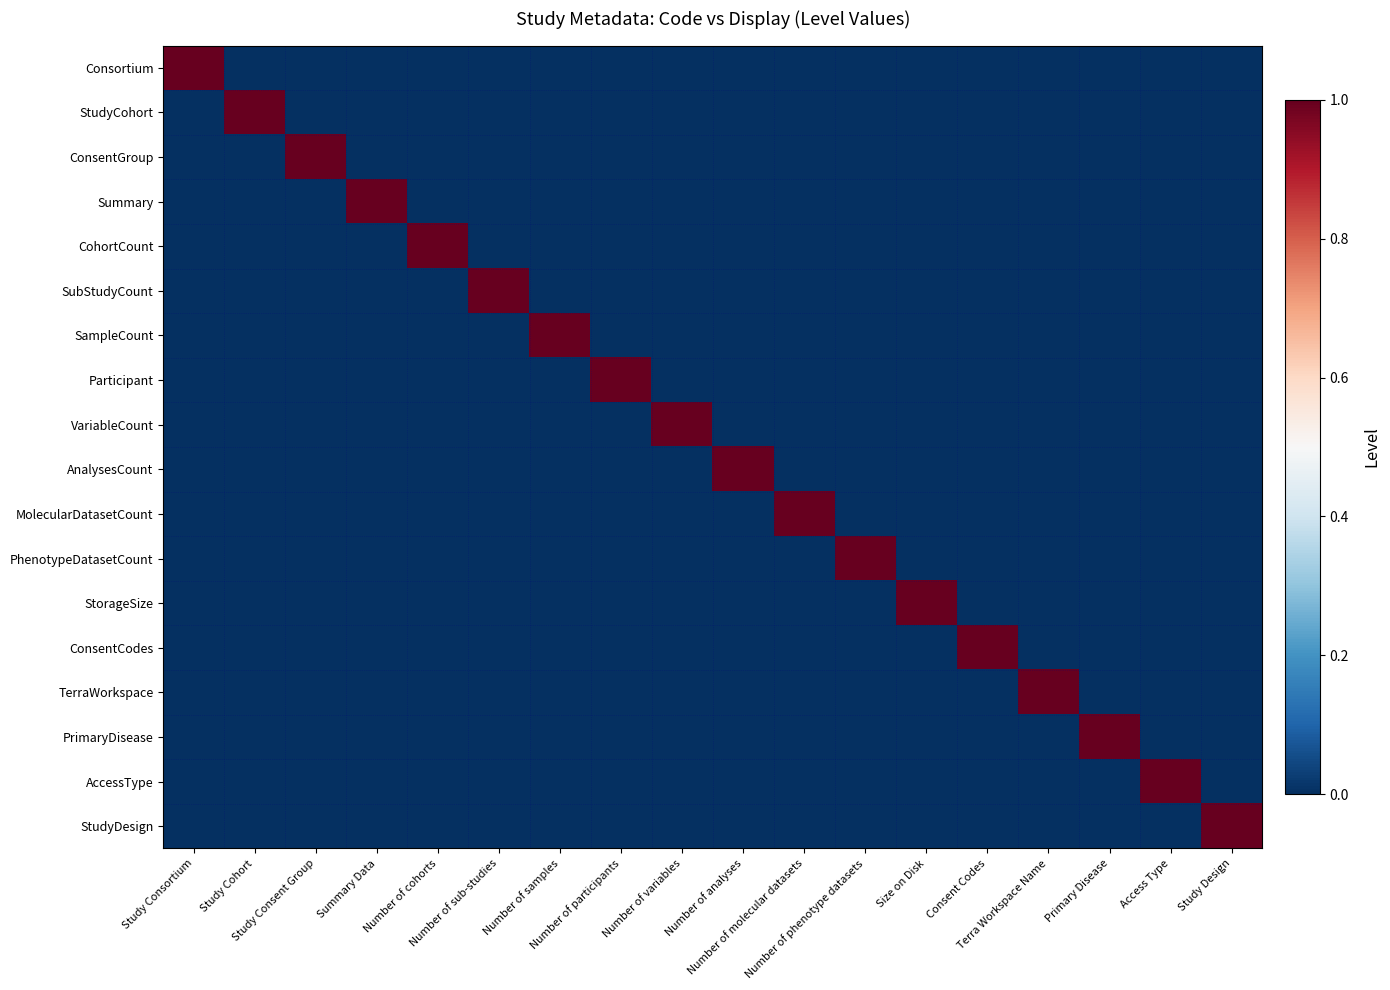

At which category does the chart reach its minimum across all series?

Study Cohort